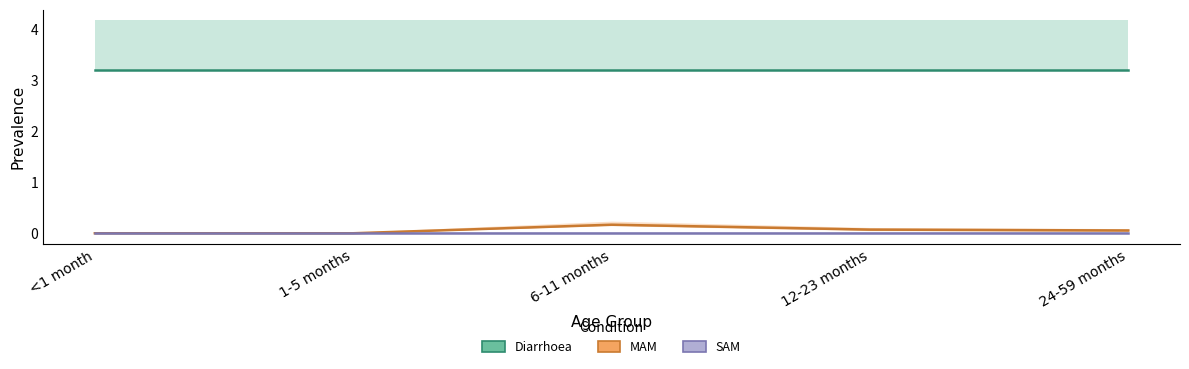

How many distinct data groups are displayed?

3